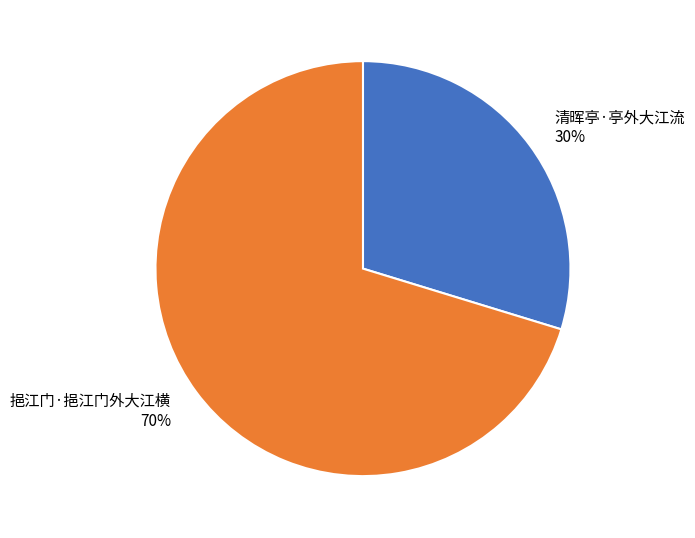

The 清晖亭·亭外大江流 slice represents 43% of the pie. True or false?

False